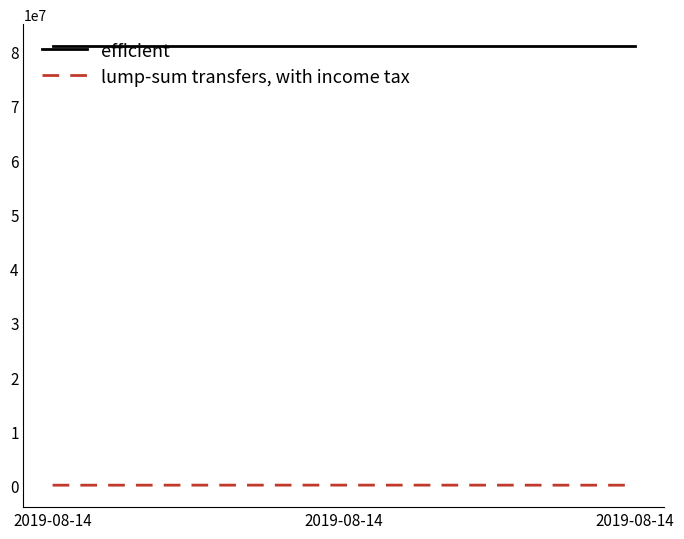

List the labels in order of efficient value, smallest first.

2019-08-14, 2019-08-14, 2019-08-14